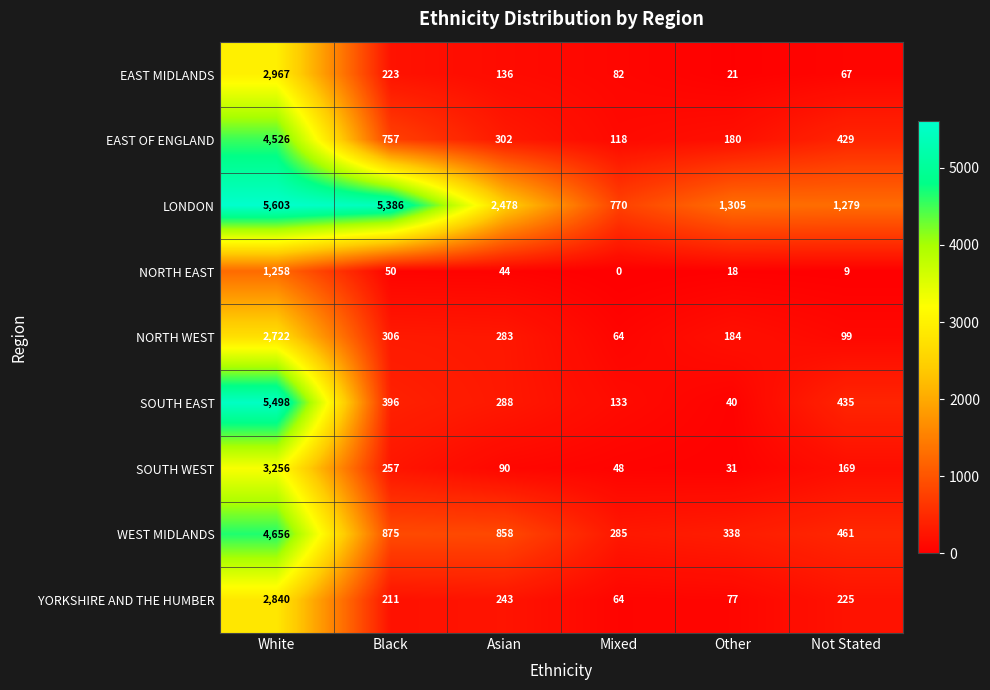

How many data points in SOUTH EAST are less than 396?

3